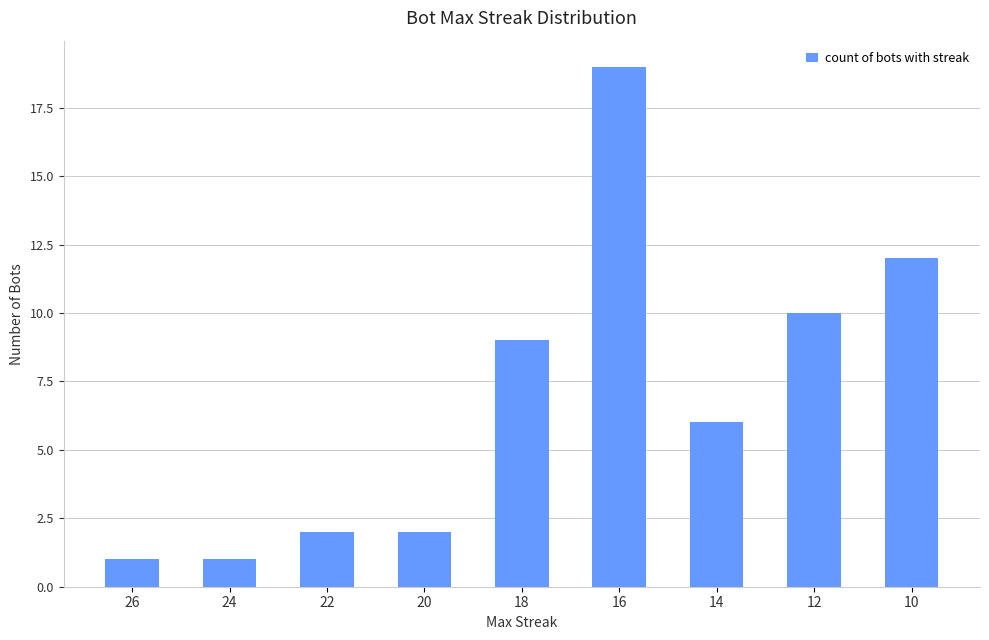

What is the value of the 8th bar from the left?

10